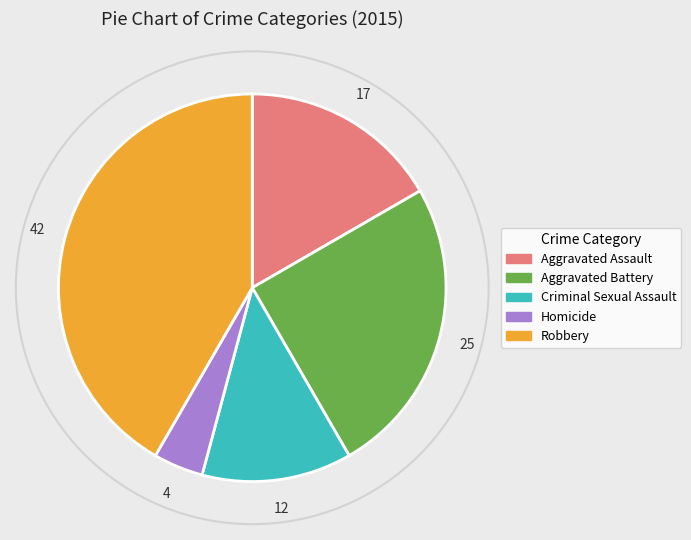

Between Aggravated Battery and Robbery, which is larger?

Robbery